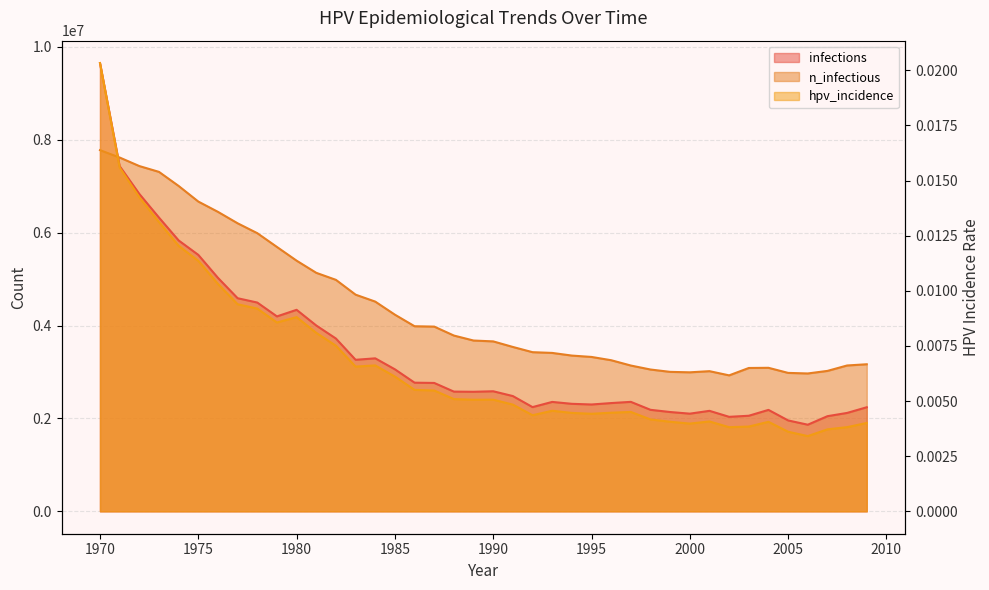

The hpv_incidence series shows 0.0 at 1985. True or false?

False